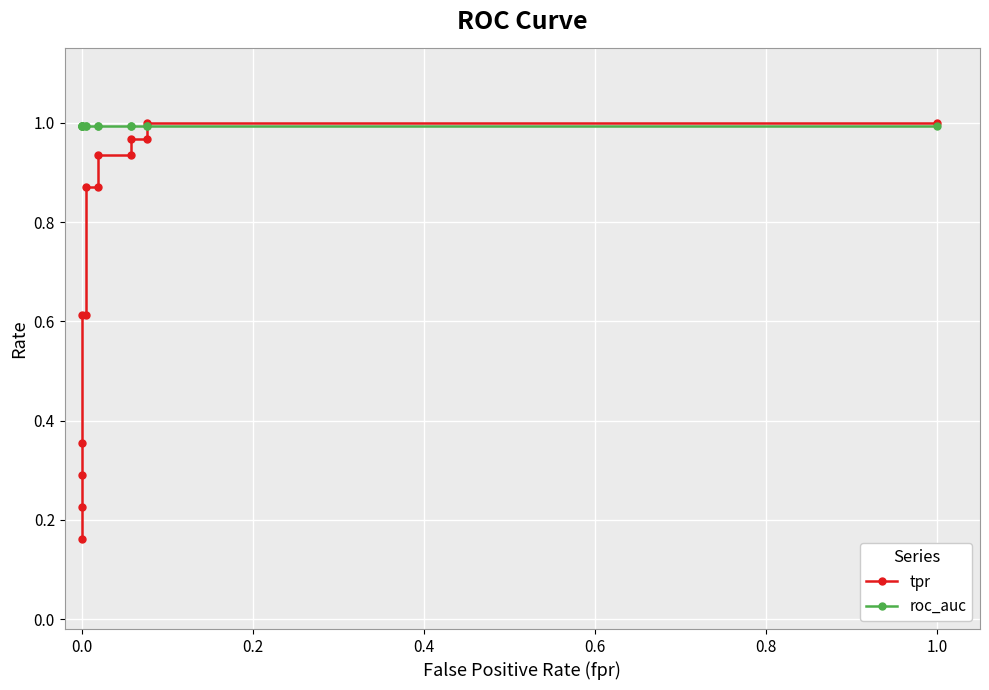

What is the label of the 7th point from the left?

1.0